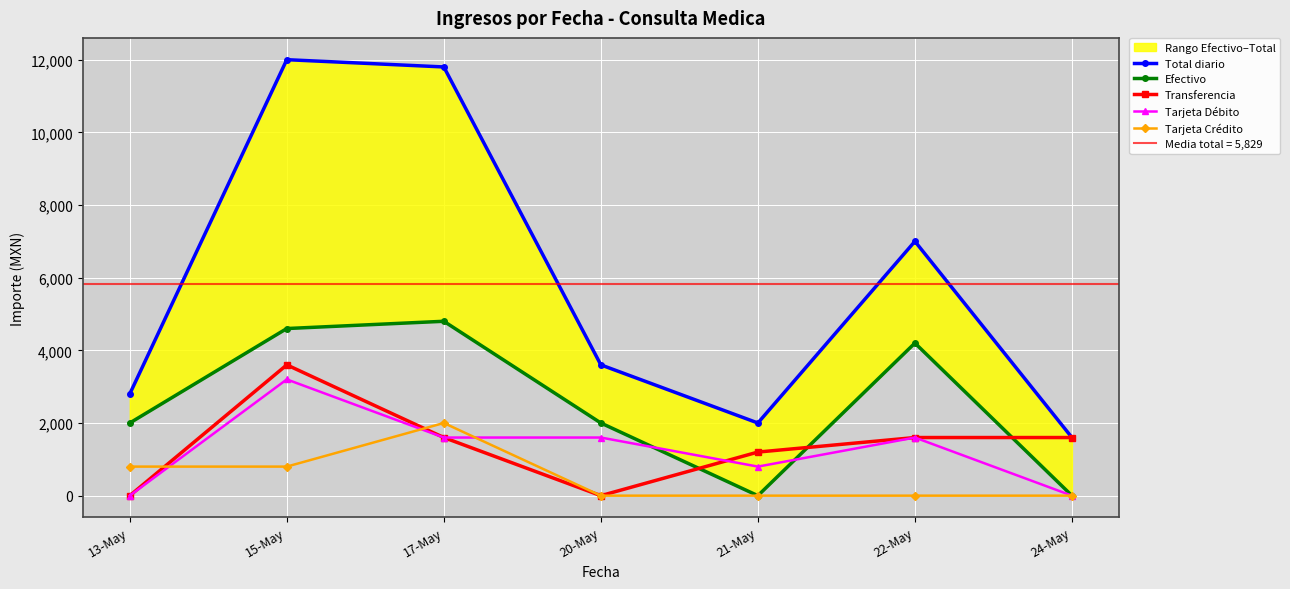

Reading right to left, what are all the values shown in this chart?

Total diario: 24-May=1600	22-May=7000	21-May=2000	20-May=3600	17-May=11800	15-May=12000	13-May=2800
Efectivo: 24-May=0	22-May=4200	21-May=0	20-May=2000	17-May=4800	15-May=4600	13-May=2000
Transferencia: 24-May=1600	22-May=1600	21-May=1200	20-May=0	17-May=1600	15-May=3600	13-May=0
Tarjeta Débito: 24-May=0	22-May=1600	21-May=800	20-May=1600	17-May=1600	15-May=3200	13-May=0
Tarjeta Crédito: 24-May=0	22-May=0	21-May=0	20-May=0	17-May=2000	15-May=800	13-May=800